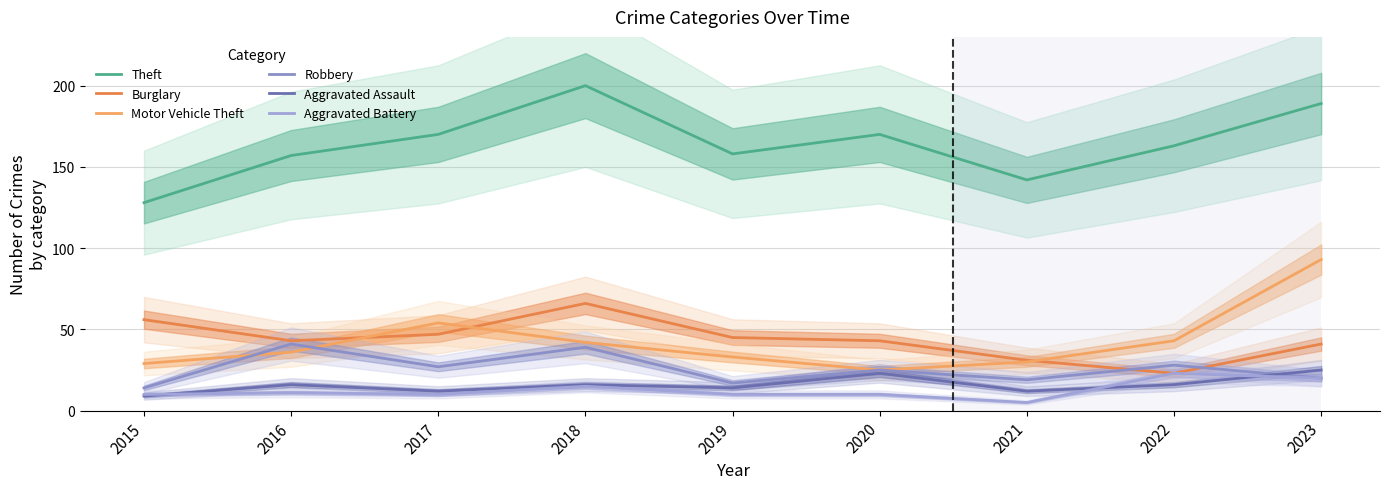

What is the average value of the Aggravated Assault series?

16